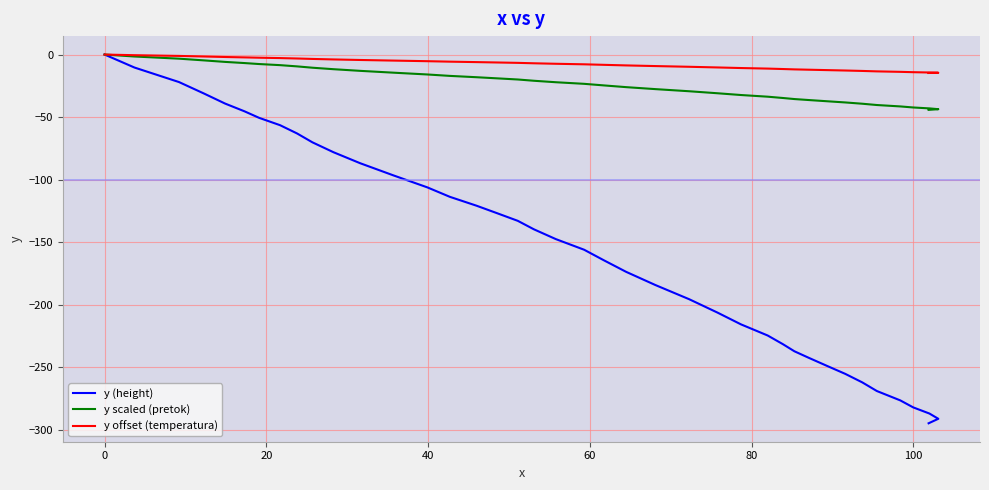

The y (height) series shows -27.2 at 12. True or false?

False